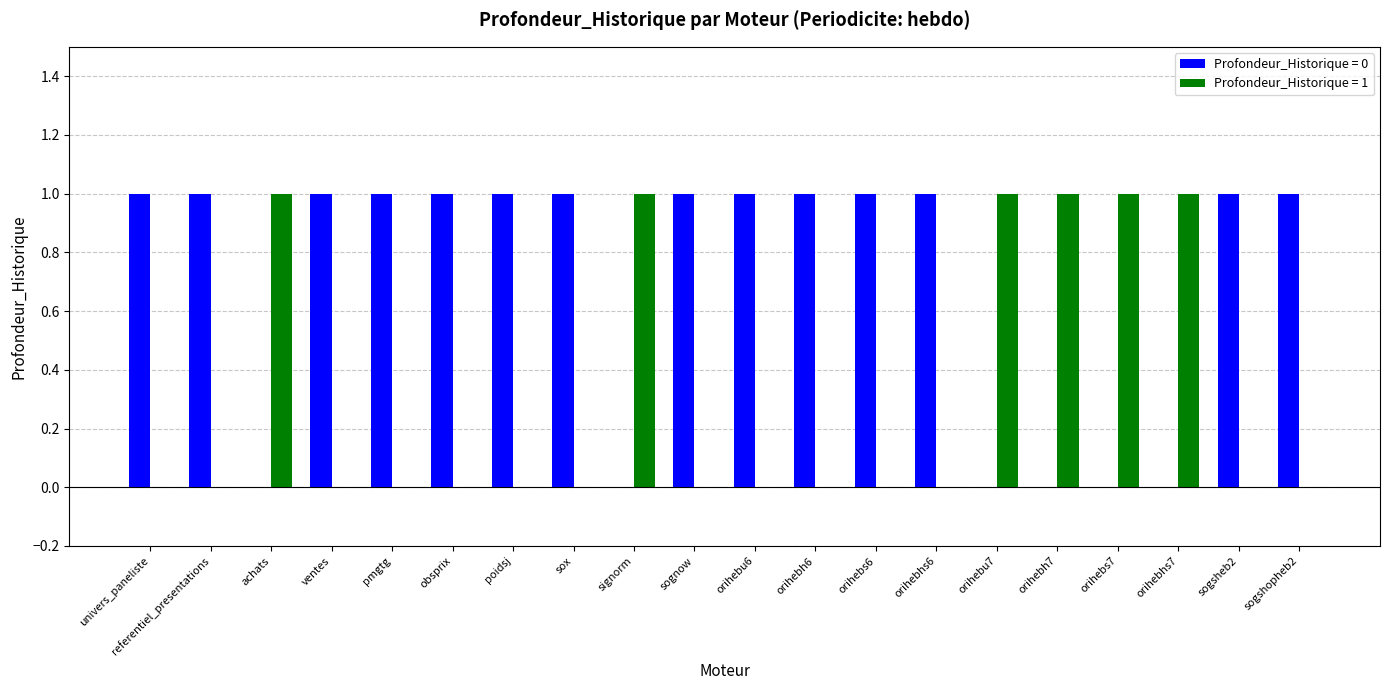

True or false: Profondeur_Historique = 0 has a value of 0 at signorm.

True